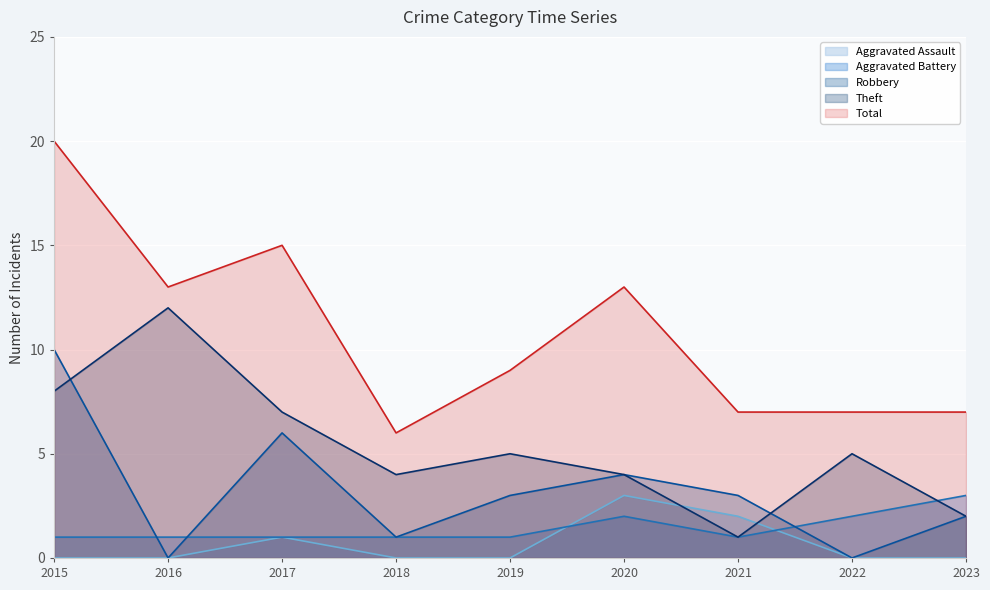

Which series has the widest spread of values?

Total